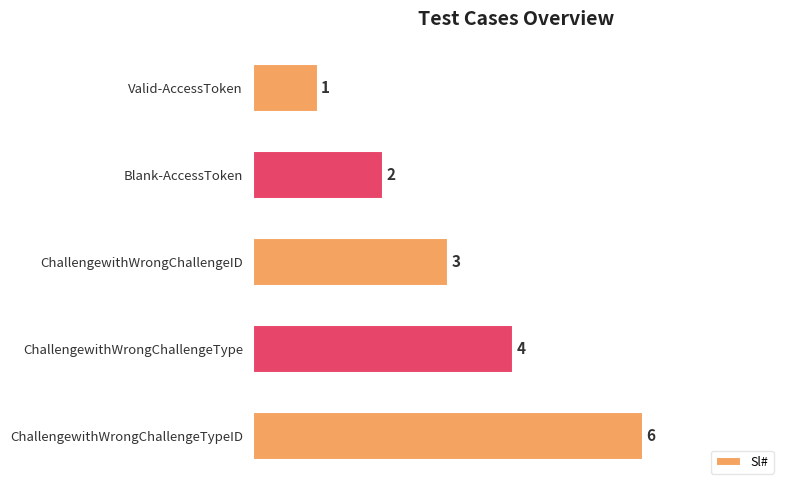

Are the bars grouped side by side (vs. stacked)?

No